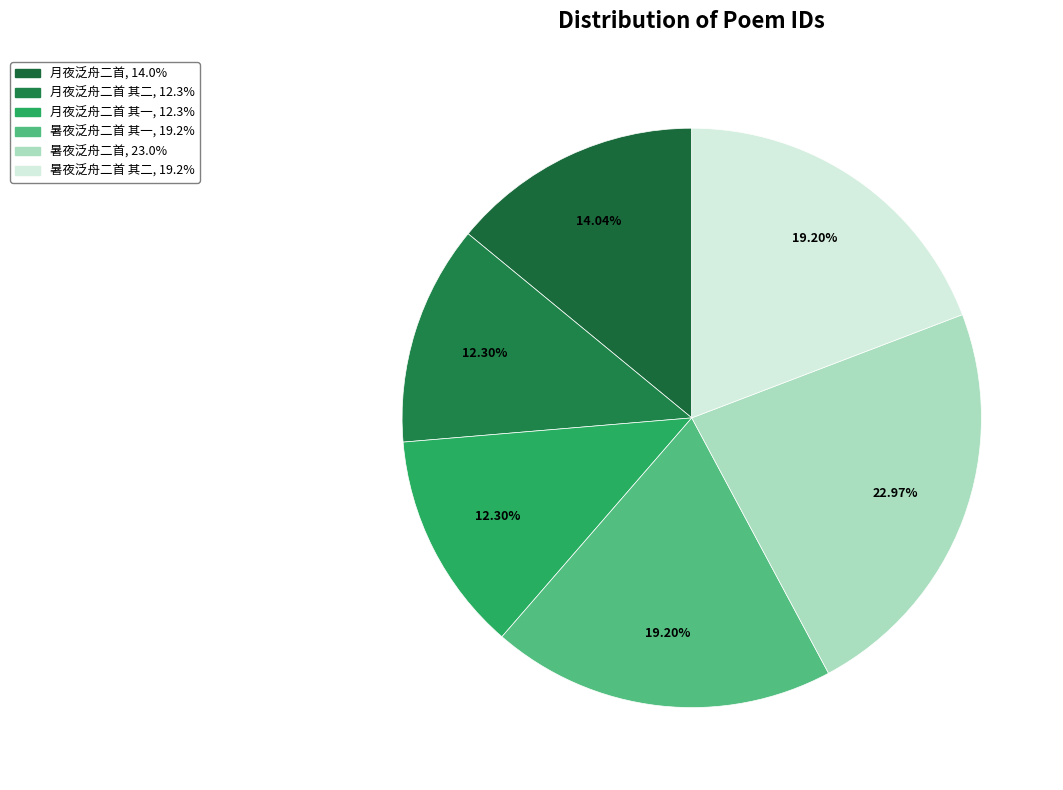

How many slices are in this pie chart?

6